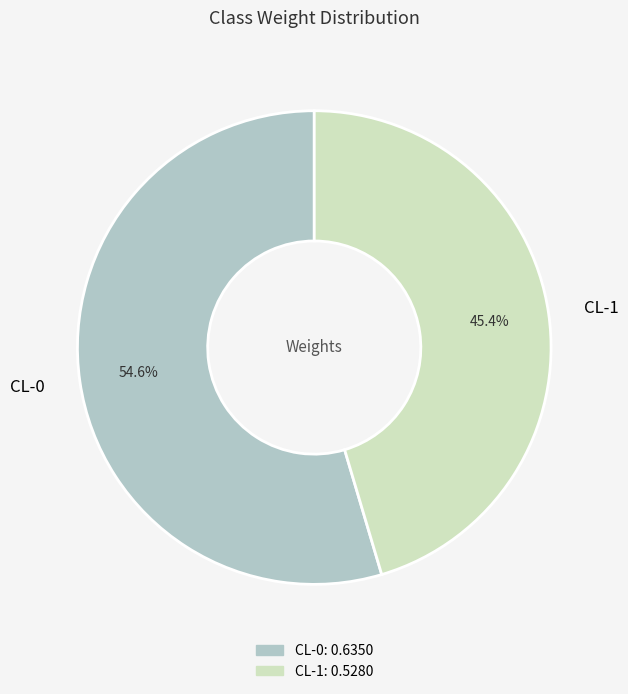

Which has a higher value, CL-1 or CL-0?

CL-0